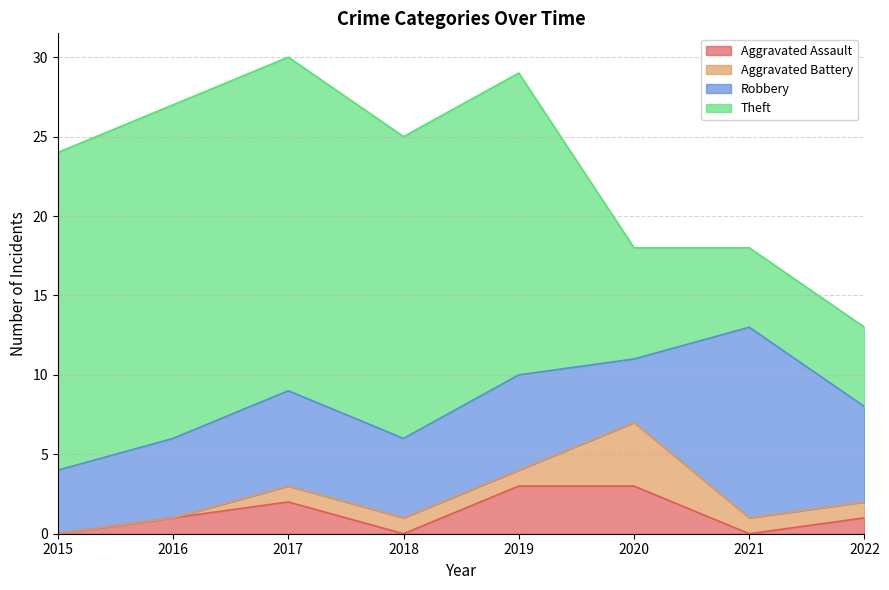

What is the value of the Robbery point at the 4th from the left?

5